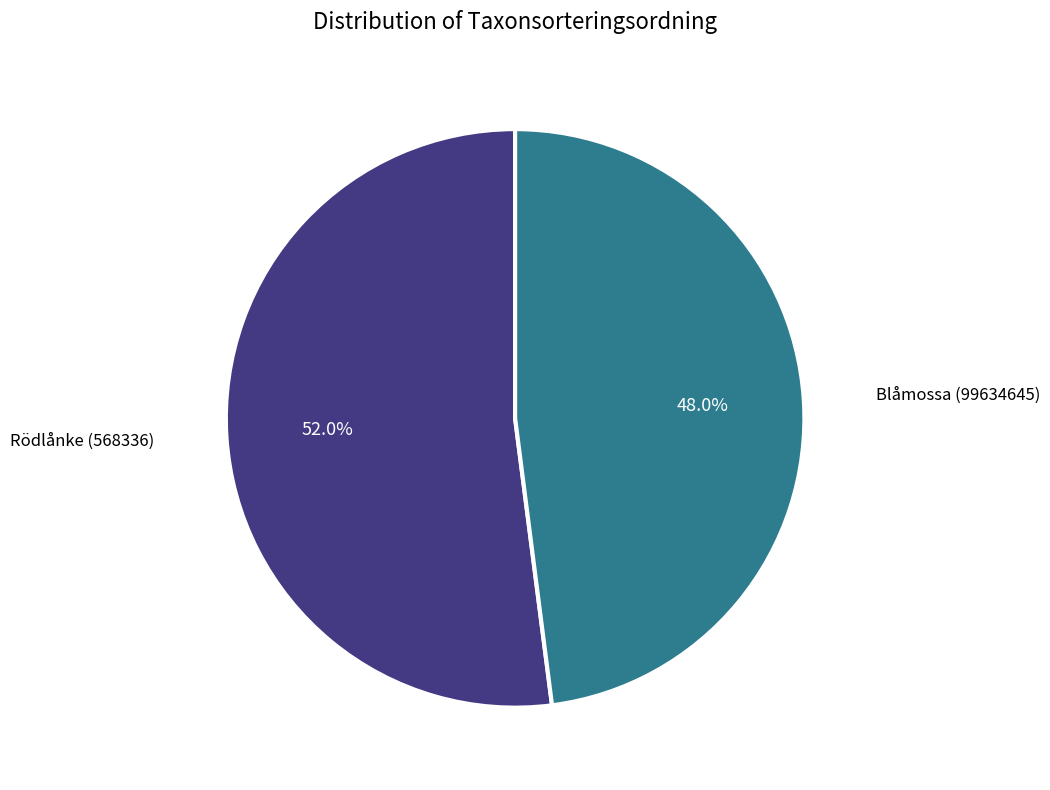

Is there any slice that represents more than half of the pie?

Yes